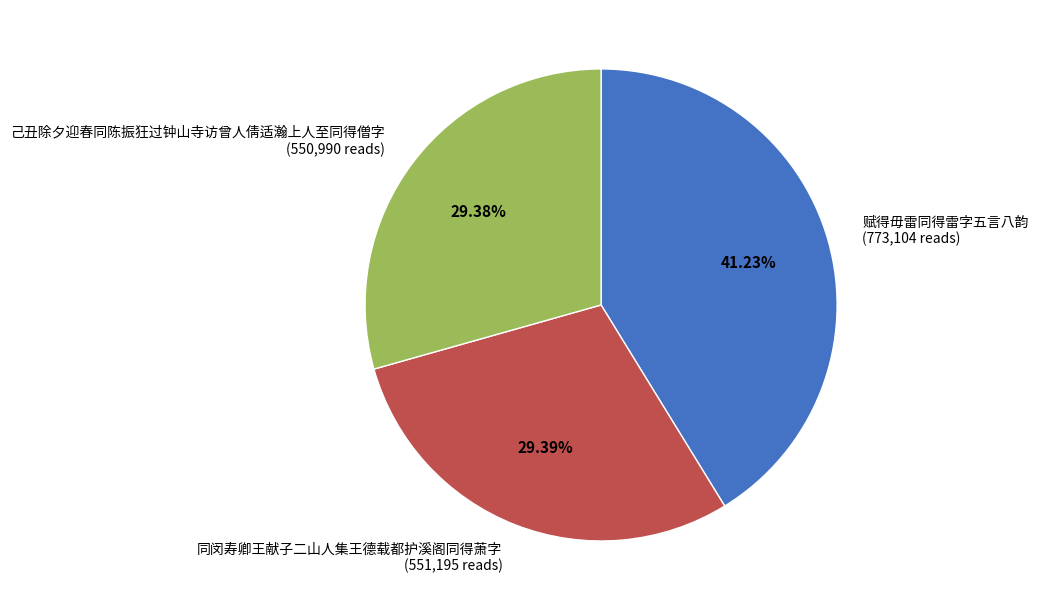

The 同闵寿卿王献子二山人集王德载都护溪阁同得萧字 slice represents 29% of the pie. True or false?

True